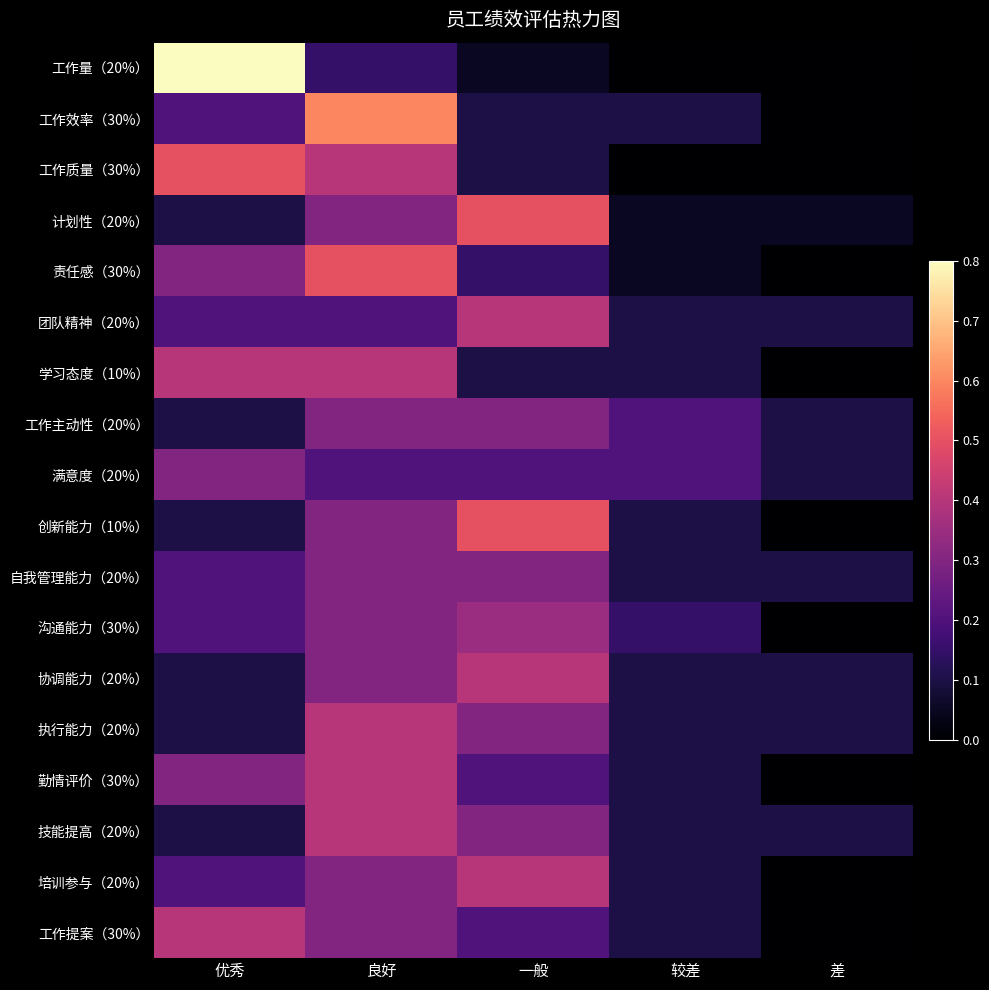

Reading left to right, list all the values displayed in this chart.

工作量（20%）: 优秀=0.8	良好=0.1	一般=0.1	较差=0.0	差=0.0
工作效率（30%）: 优秀=0.2	良好=0.6	一般=0.1	较差=0.1	差=0.0
工作质量（30%）: 优秀=0.5	良好=0.4	一般=0.1	较差=0.0	差=0.0
计划性（20%）: 优秀=0.1	良好=0.3	一般=0.5	较差=0.1	差=0.1
责任感（30%）: 优秀=0.3	良好=0.5	一般=0.1	较差=0.1	差=0.0
团队精神（20%）: 优秀=0.2	良好=0.2	一般=0.4	较差=0.1	差=0.1
学习态度（10%）: 优秀=0.4	良好=0.4	一般=0.1	较差=0.1	差=0.0
工作主动性（20%）: 优秀=0.1	良好=0.3	一般=0.3	较差=0.2	差=0.1
满意度（20%）: 优秀=0.3	良好=0.2	一般=0.2	较差=0.2	差=0.1
创新能力（10%）: 优秀=0.1	良好=0.3	一般=0.5	较差=0.1	差=0.0
自我管理能力（20%）: 优秀=0.2	良好=0.3	一般=0.3	较差=0.1	差=0.1
沟通能力（30%）: 优秀=0.2	良好=0.3	一般=0.3	较差=0.1	差=0.0
协调能力（20%）: 优秀=0.1	良好=0.3	一般=0.4	较差=0.1	差=0.1
执行能力（20%）: 优秀=0.1	良好=0.4	一般=0.3	较差=0.1	差=0.1
勤情评价（30%）: 优秀=0.3	良好=0.4	一般=0.2	较差=0.1	差=0.0
技能提高（20%）: 优秀=0.1	良好=0.4	一般=0.3	较差=0.1	差=0.1
培训参与（20%）: 优秀=0.2	良好=0.3	一般=0.4	较差=0.1	差=0.0
工作提案（30%）: 优秀=0.4	良好=0.3	一般=0.2	较差=0.1	差=0.0